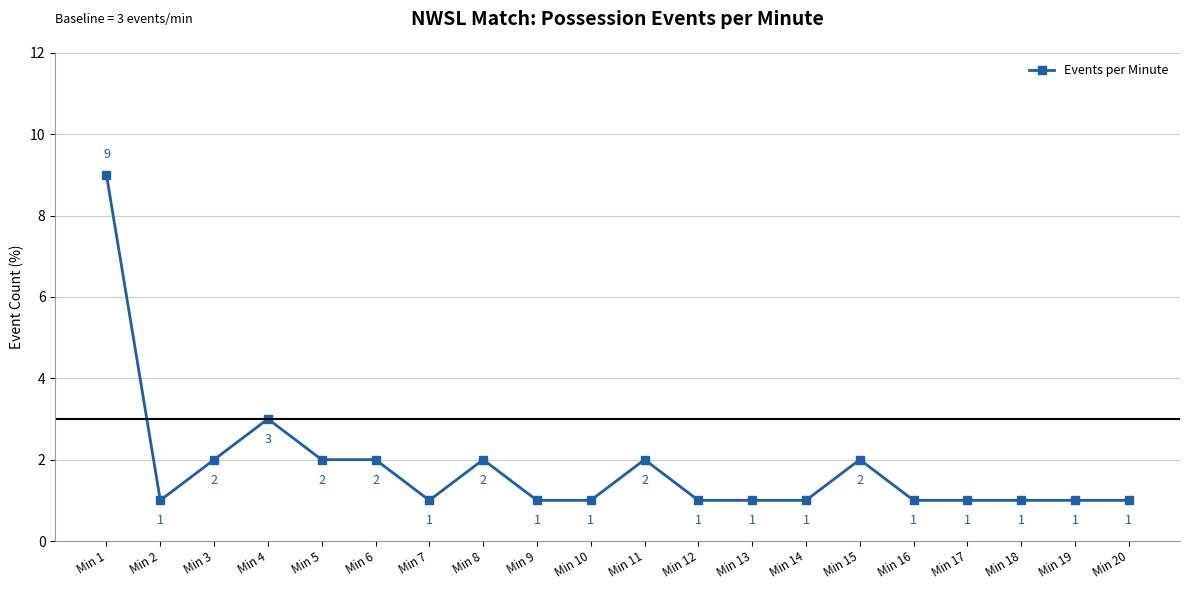

How many data points does each series have?

20